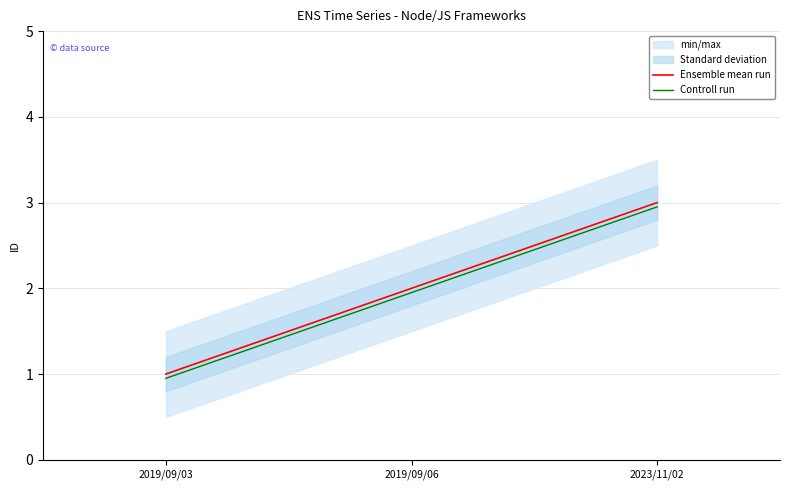

Reading left to right, extract all data points from this chart.

Ensemble mean run: 1.0	2.0	3.0
Controll run: 0.9	1.9	3.0